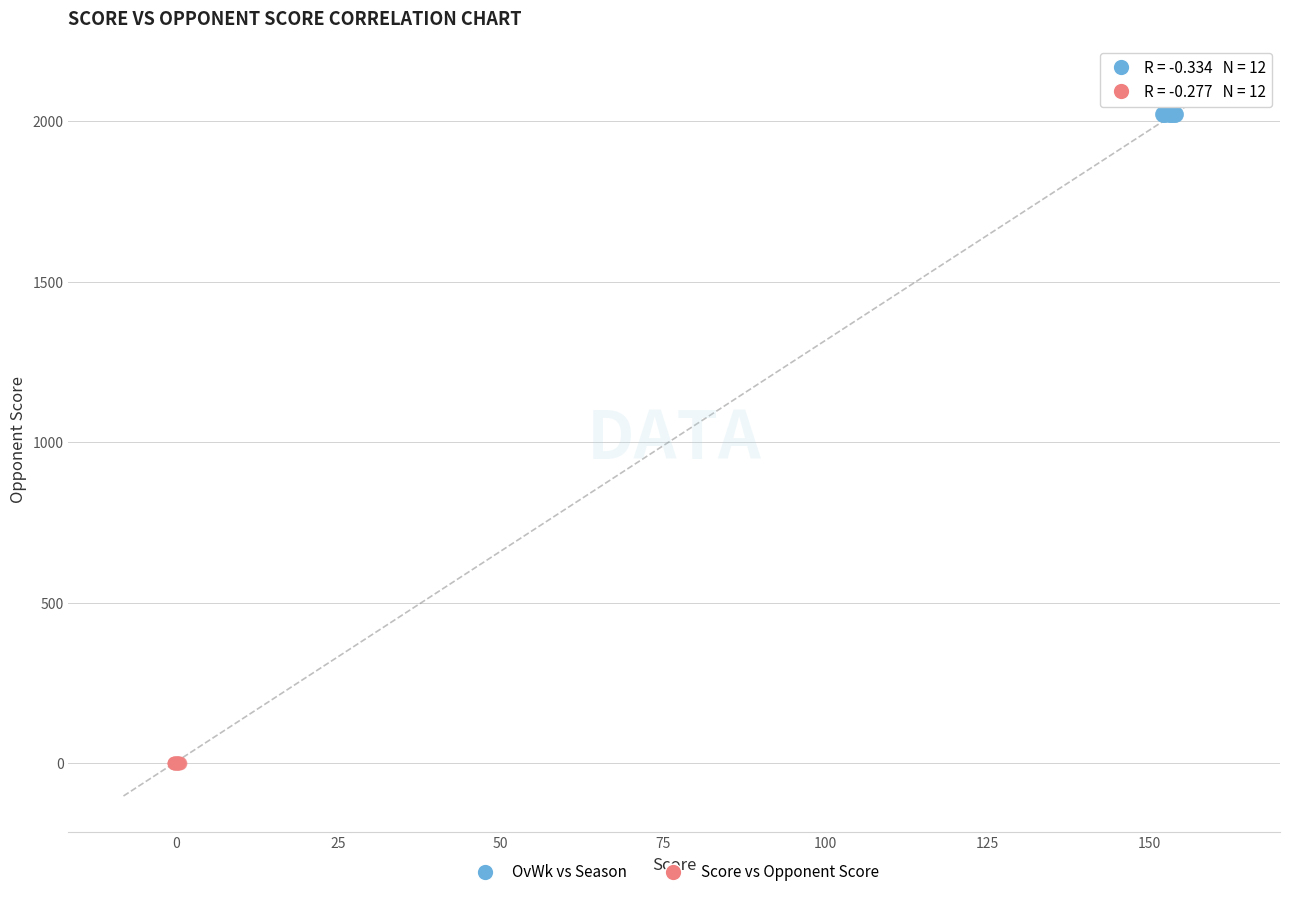

What are all the series names shown in the legend?

OvWk vs Season, Score vs Opponent Score